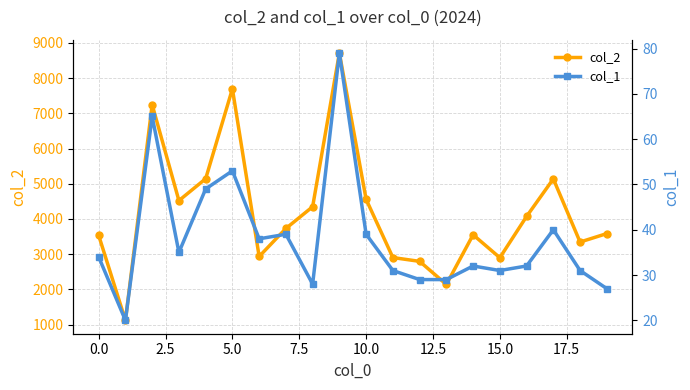

What is the smallest value displayed?

20